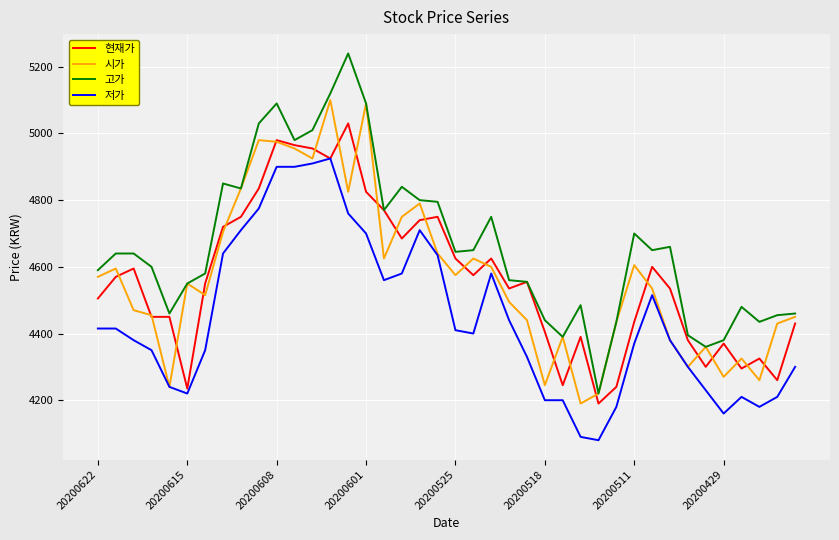

What is the smallest value displayed?

4080